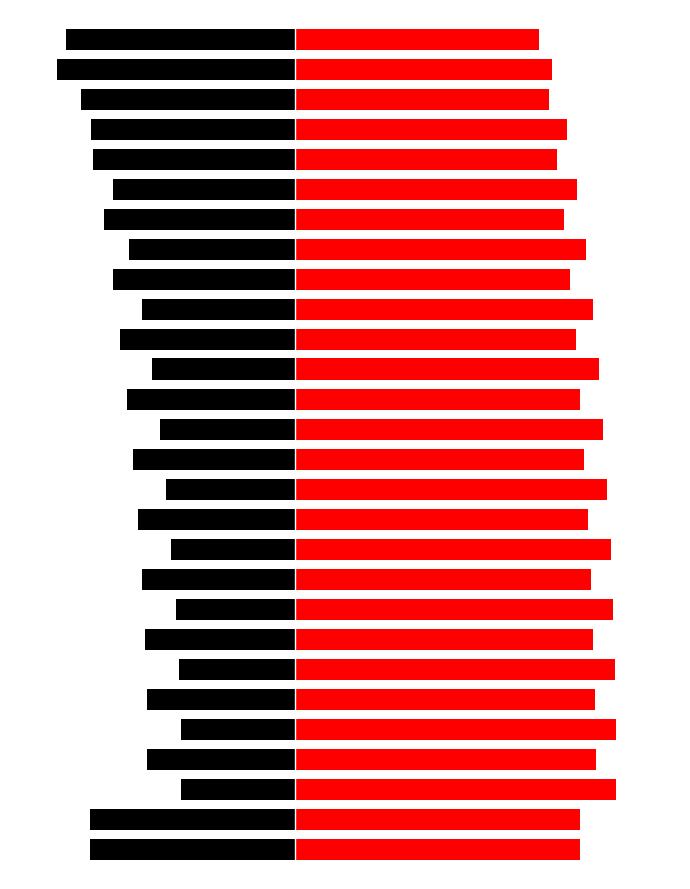

What is the smallest value displayed?

-19.0